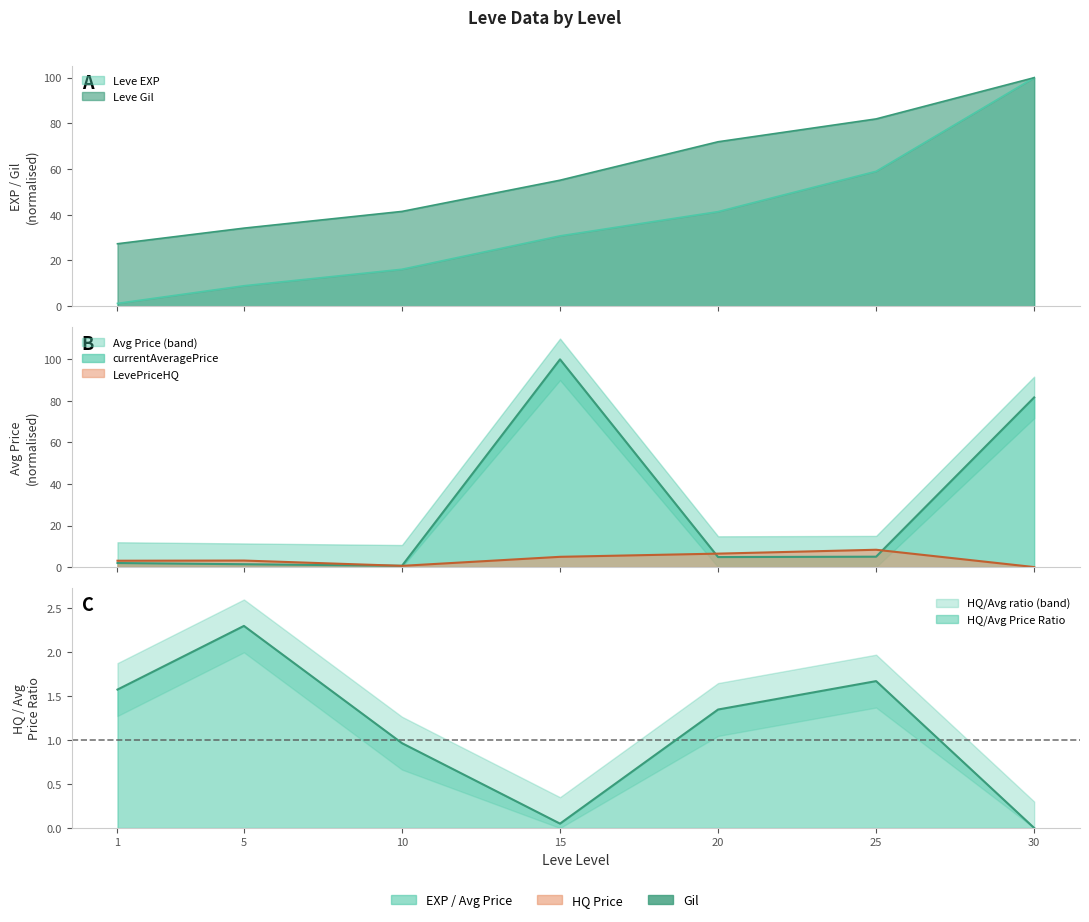

How many data points in LevePriceHQ are less than 3?

2